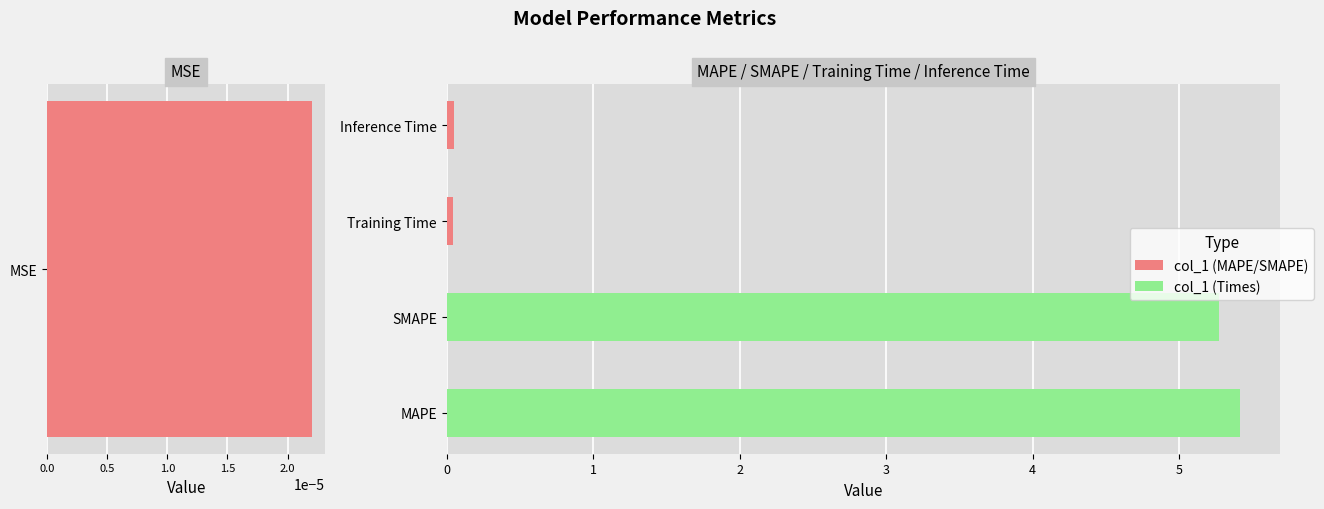

What is the ratio of the value at SMAPE to the value at MAPE?

1.0